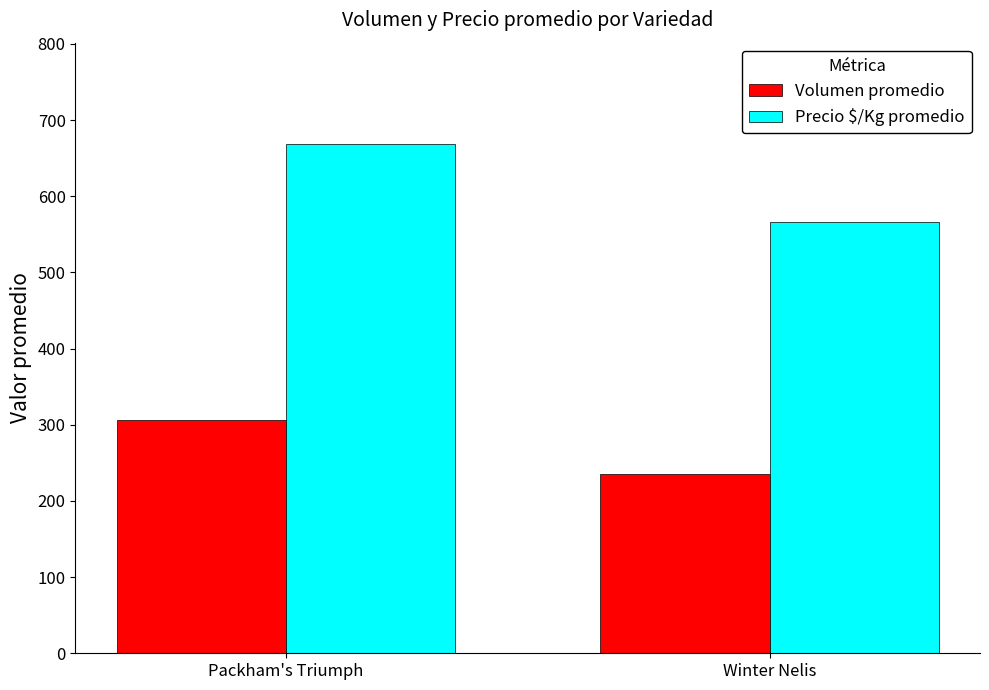

Which label corresponds to the largest value in the chart?

Packham's Triumph